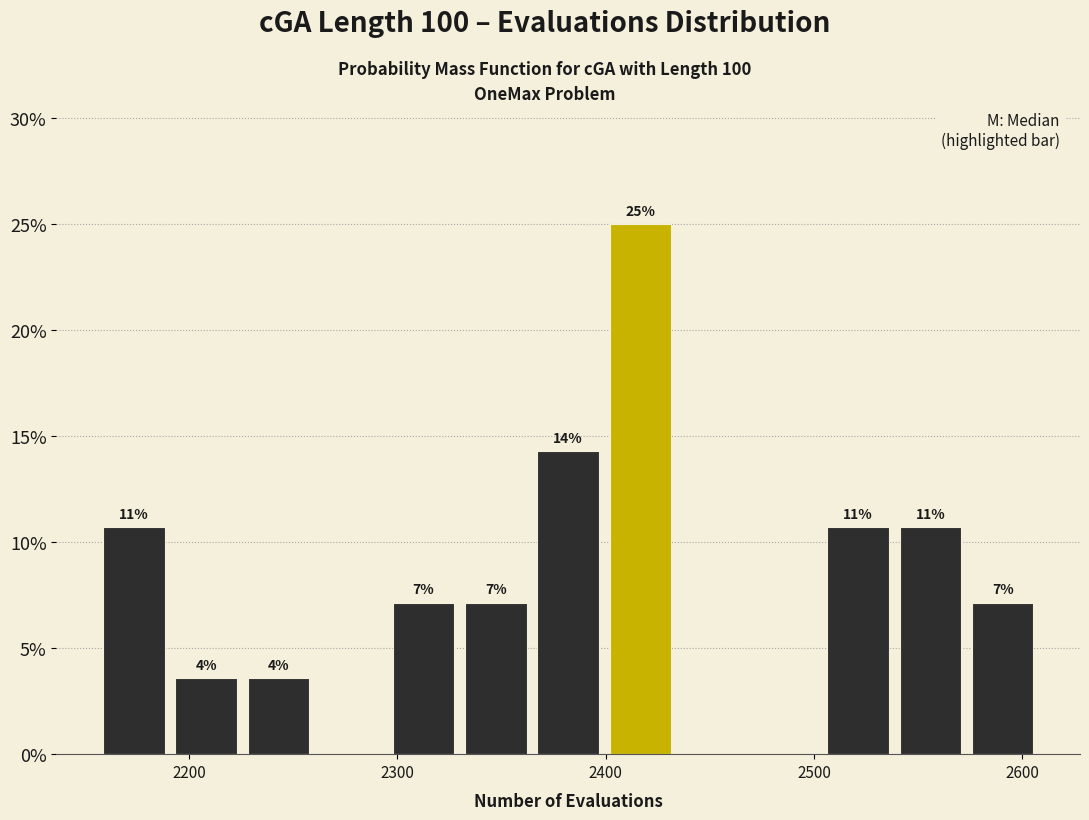

Read against the x-axis, roughly where is the centre of the tallest bar?

2420